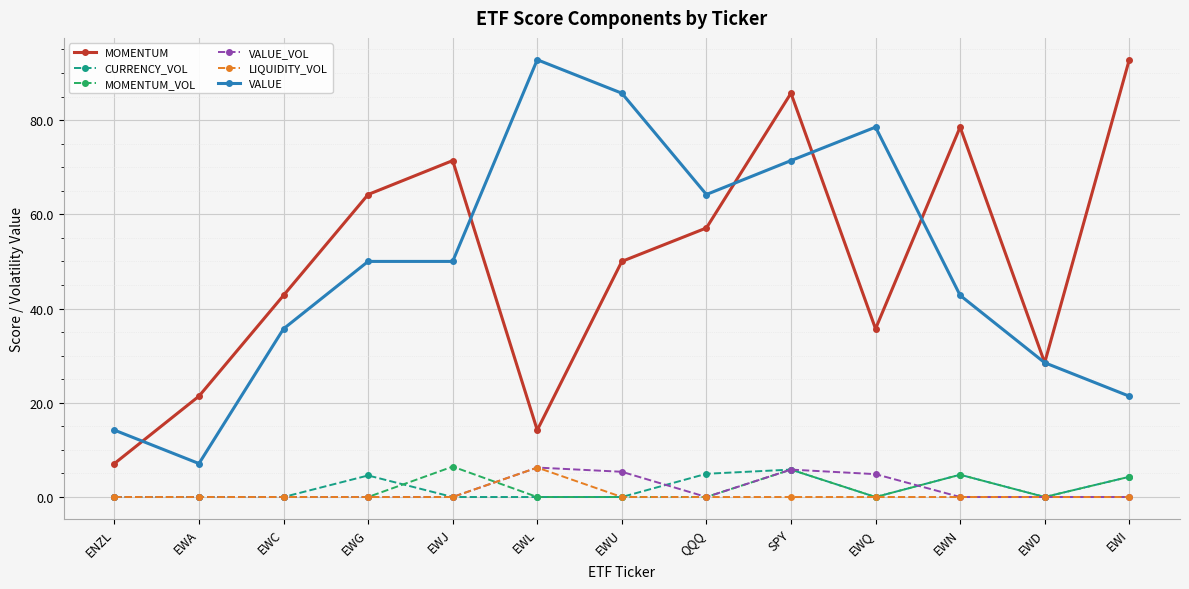

In LIQUIDITY_VOL, how many points are higher than both neighbors (excluding endpoints)?

1